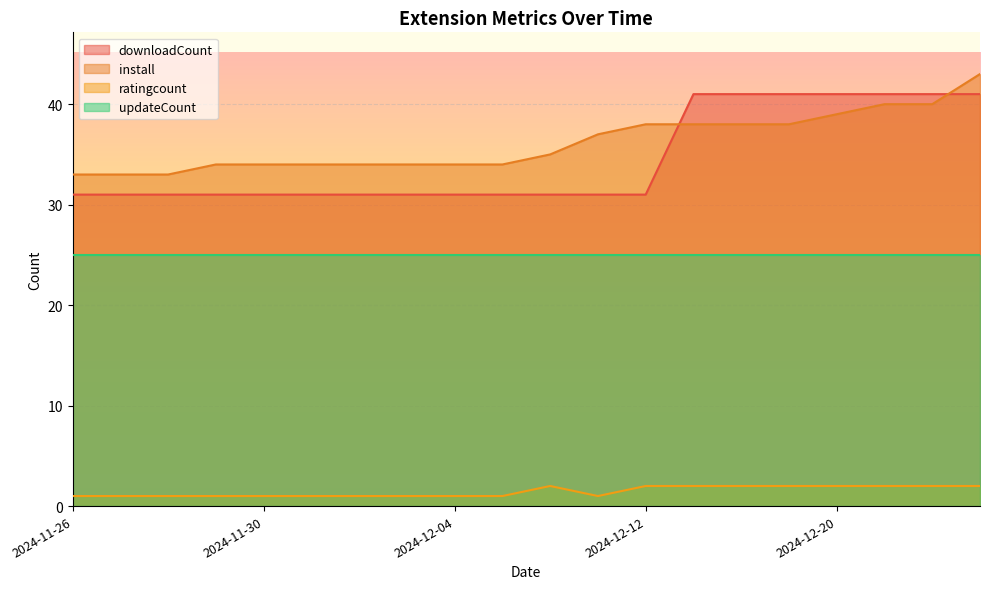

What is the maximum value shown in the chart?

43